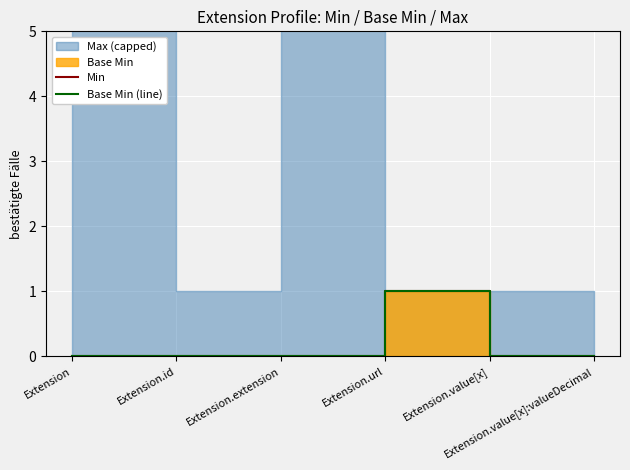

True or false: Base Min (line) has more than 2 interior local peaks.

False